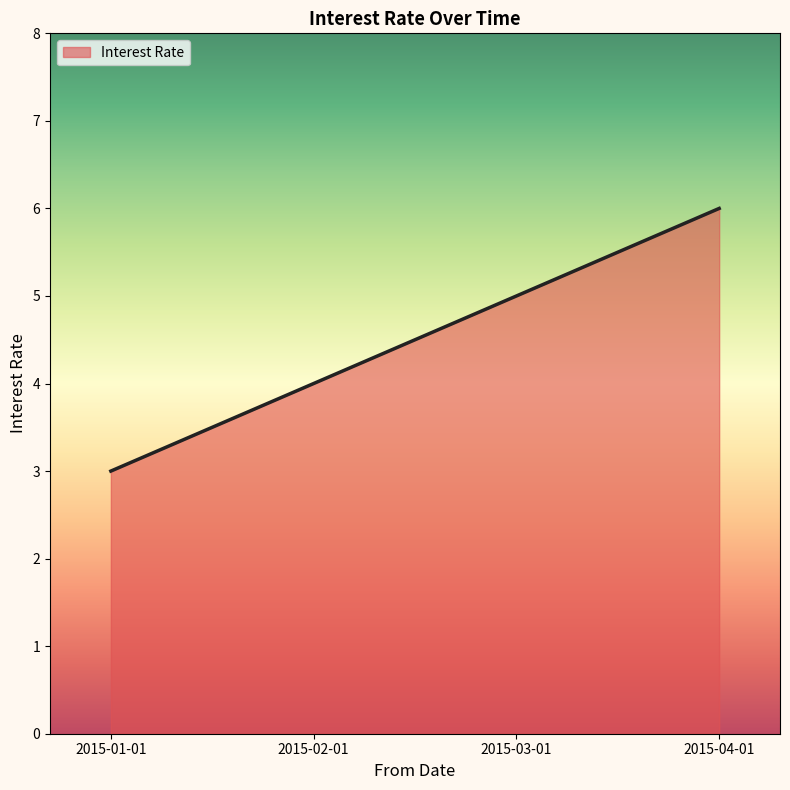

Reading right to left, transcribe all the data shown in this chart.

2015-04-01=6	2015-03-01=5	2015-02-01=4	2015-01-01=3